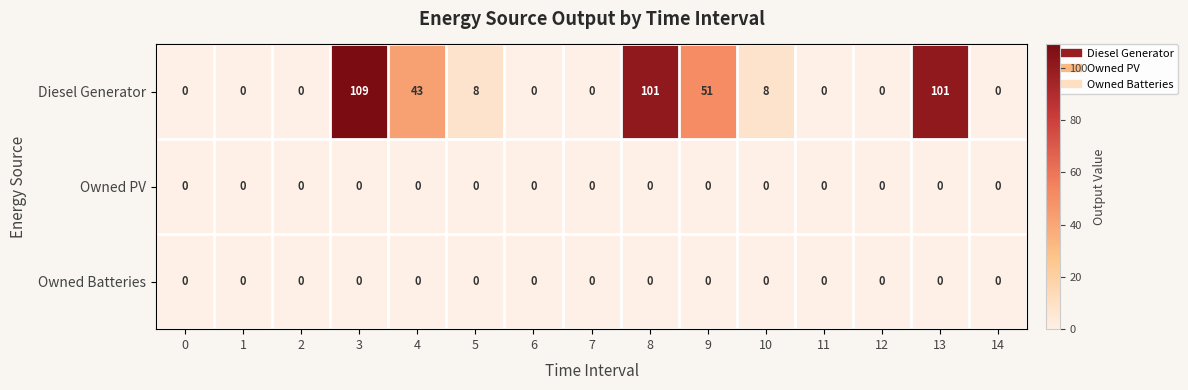

The Diesel Generator series shows -56 at 1. True or false?

False